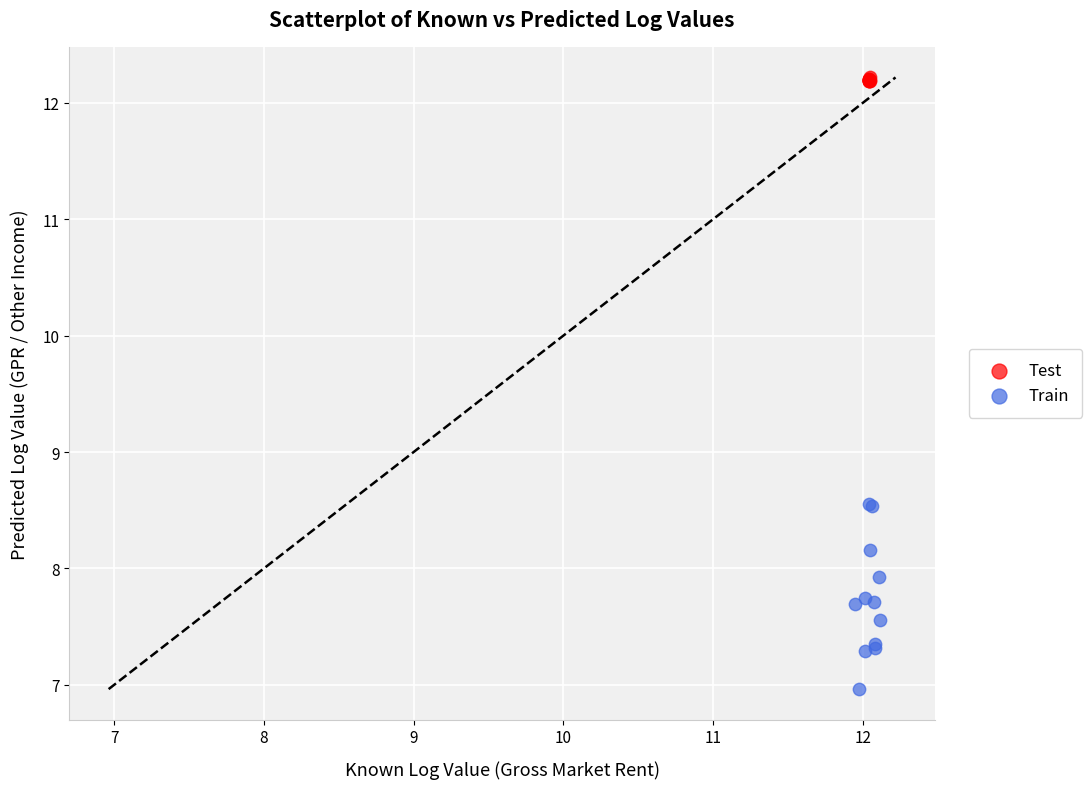

Which series has the widest spread of Y values?

Train